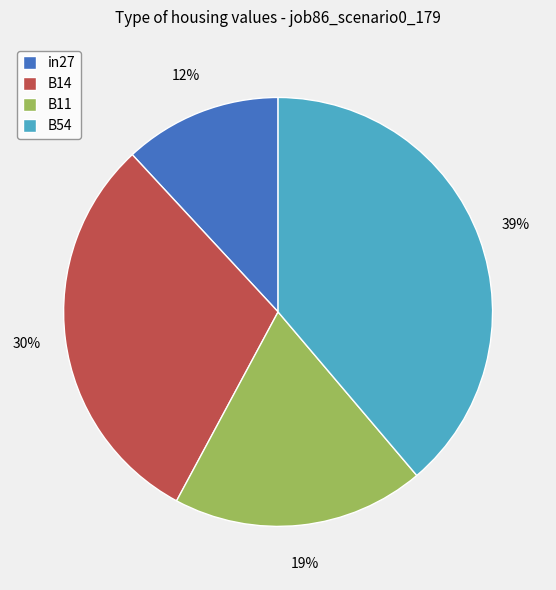

Is B54 the majority of the pie?

No